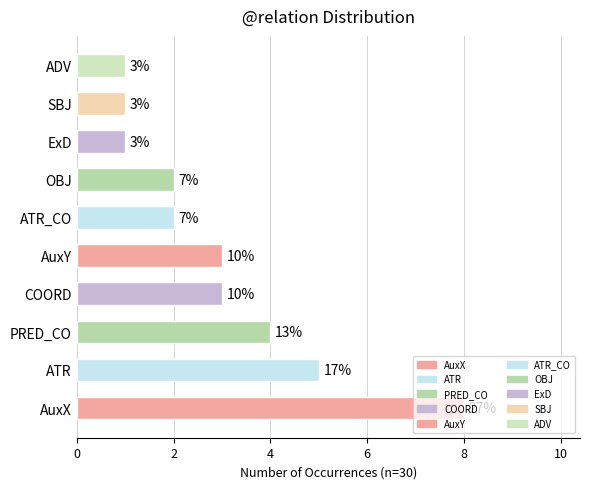

What is the sum of the values at AuxX and ExD?

9